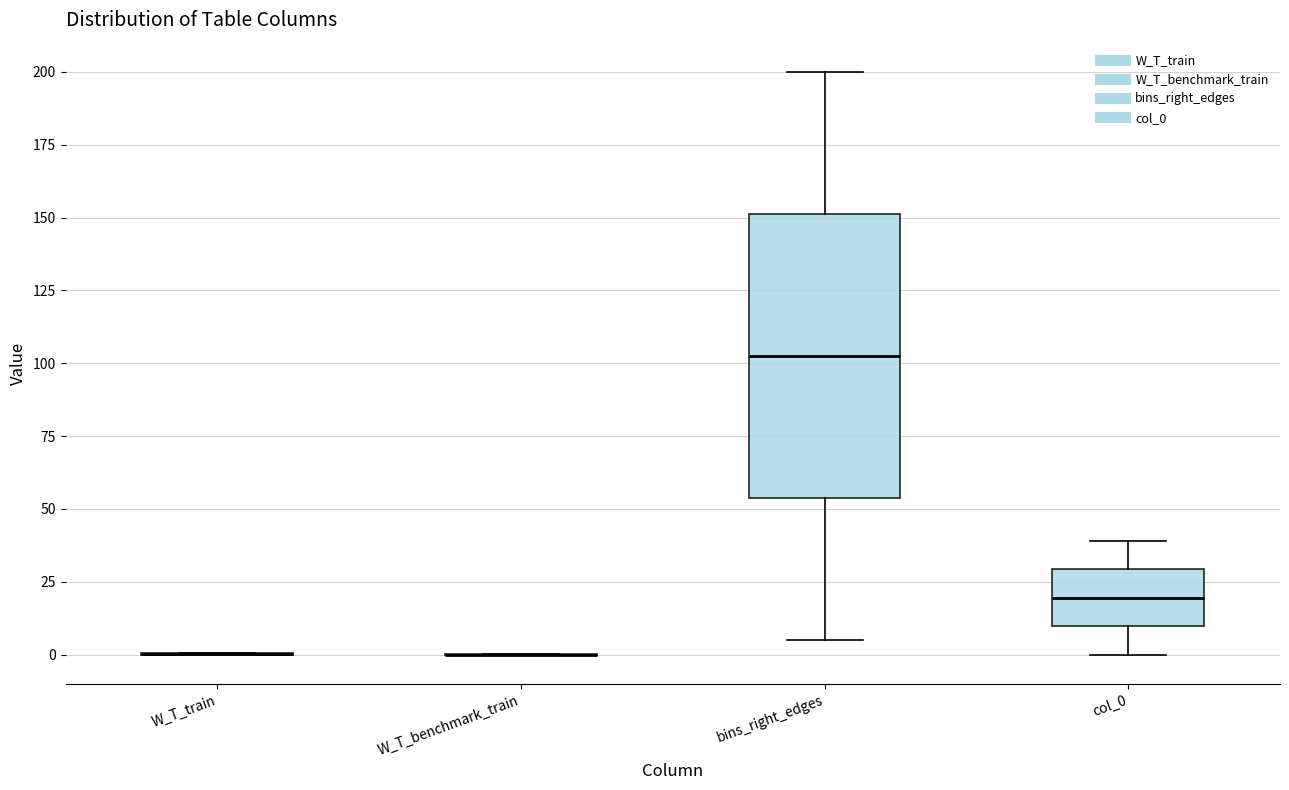

Reading left to right, transcribe this box plot: for each box, give where its median line is, the range the box spans, and where its two whiskers end, as read against the y-axis. The values are not printed on the chart, so give them approximately, as read against the axis.

W_T_train: box collapsed to a line at 0, whiskers 0 to 0
W_T_benchmark_train: box collapsed to a line at 0, whiskers 0 to 0
bins_right_edges: median 105, box 55 to 150, whiskers 5 to 200
col_0: median 20, box 10 to 30, whiskers 0 to 40